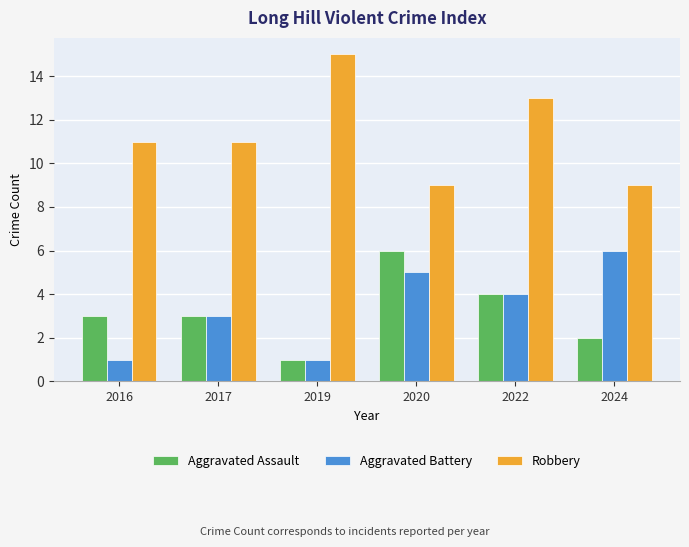

What is the maximum value shown in the chart?

15